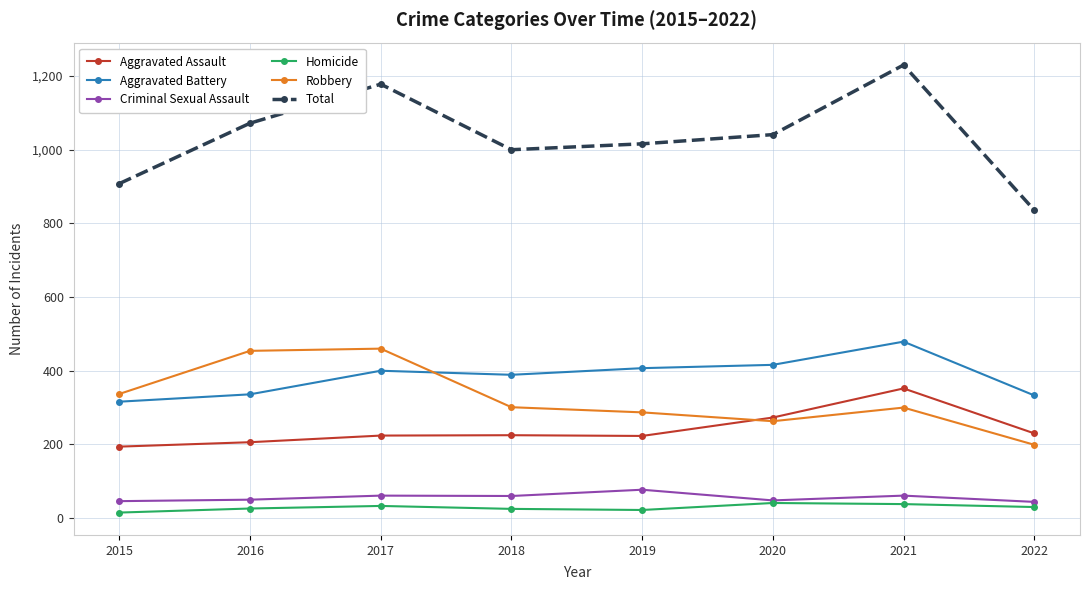

Which series has the largest total across all categories?

Total